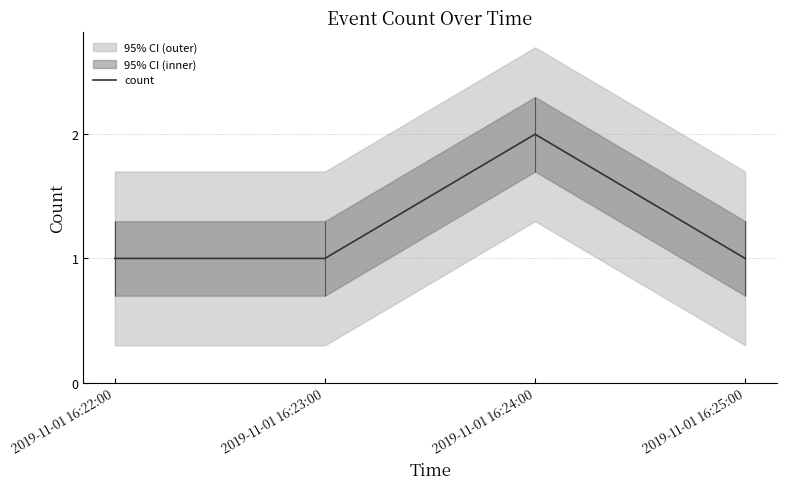

What is the difference between the maximum and second lowest values?

1